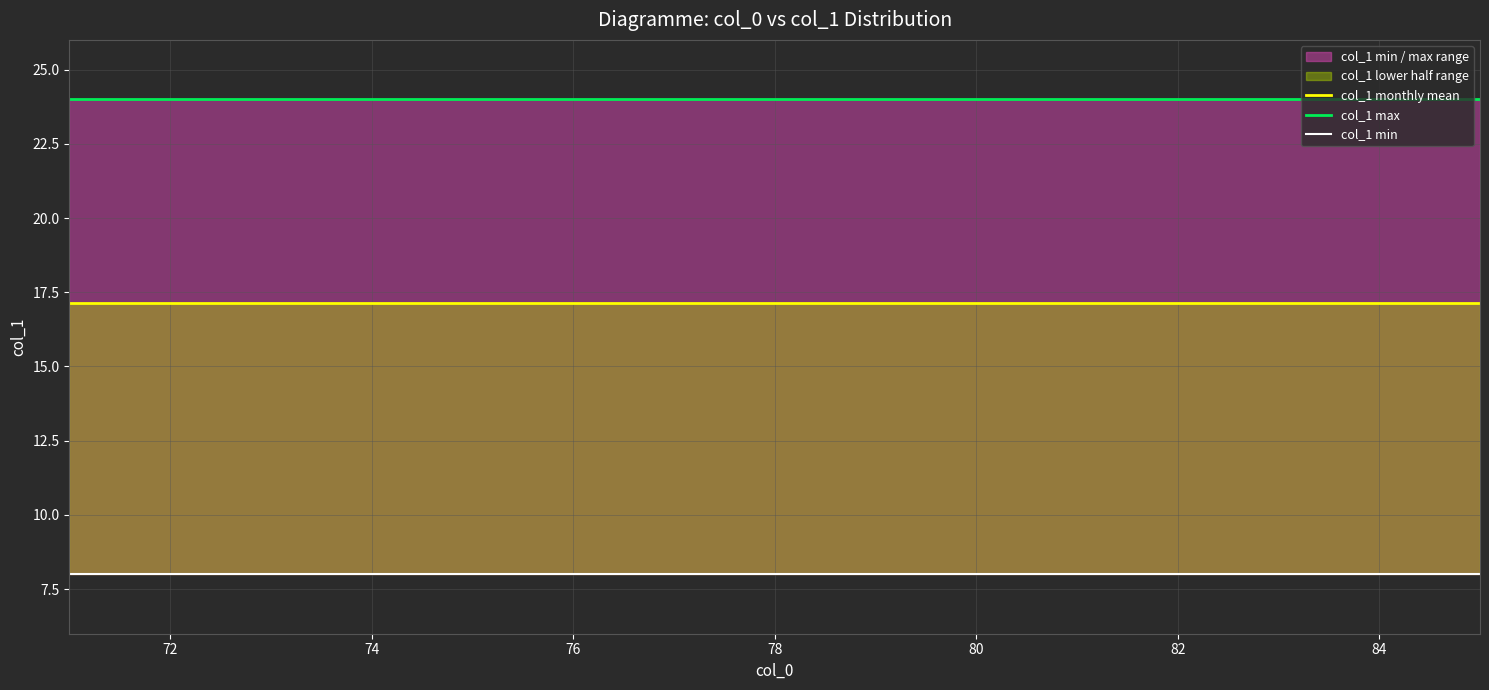

True or false: col_1 monthly mean and col_1 max cross at least once.

False